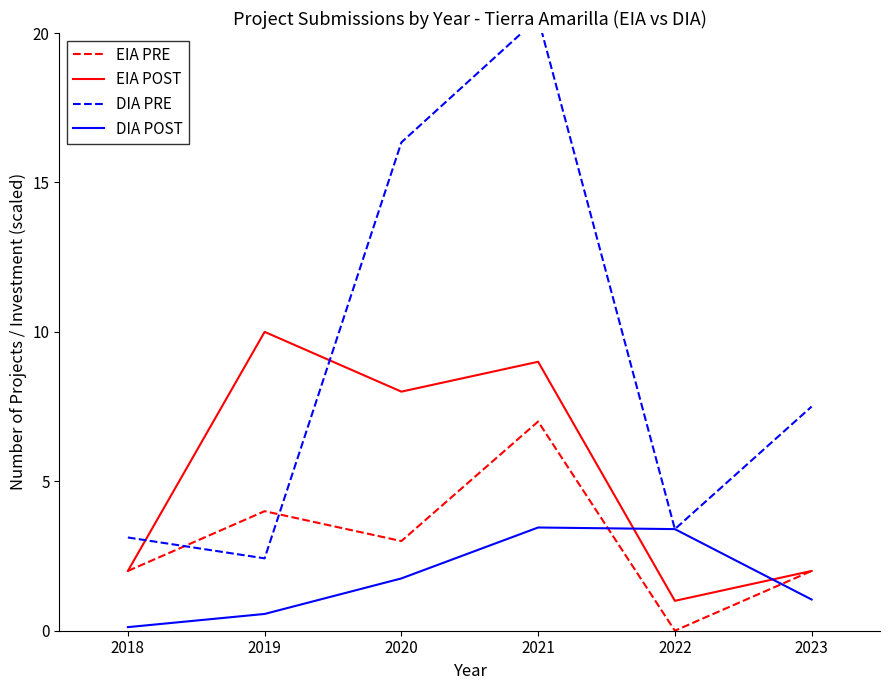

What is the value of the EIA POST point at the 3rd from the left?

8.0